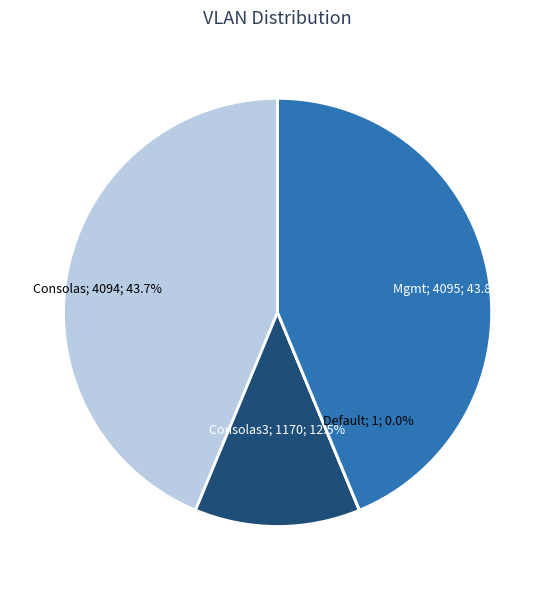

How many slices are in this pie chart?

4